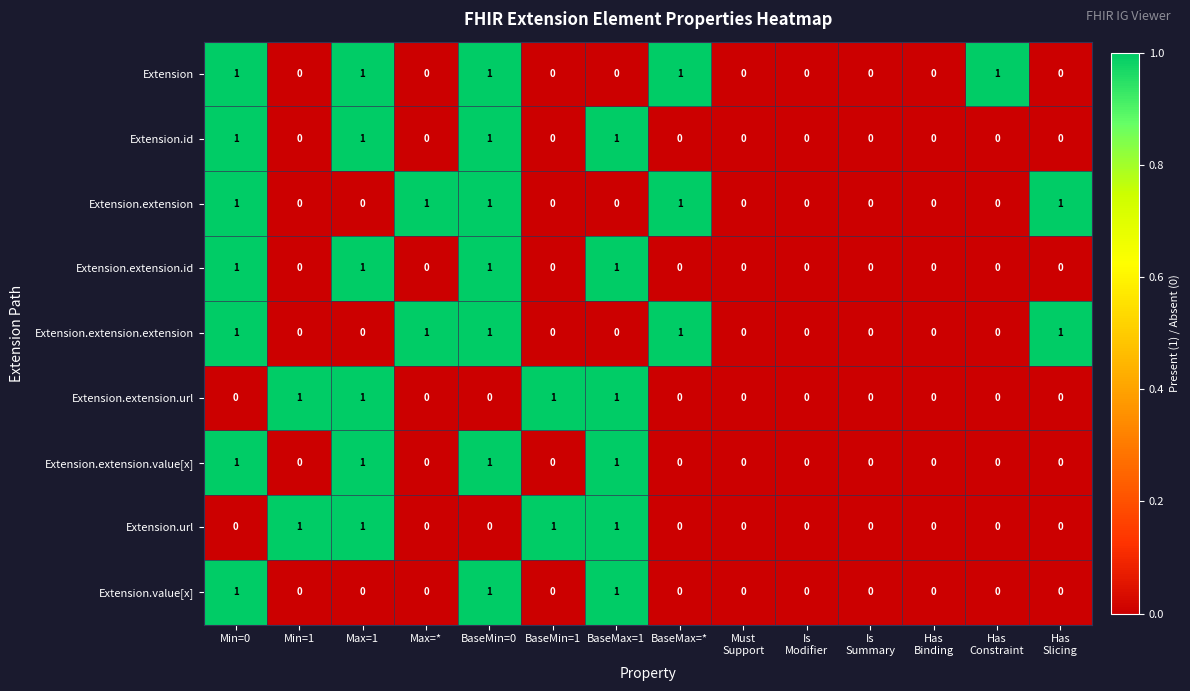

What is the sum of all Extension.id values?

4